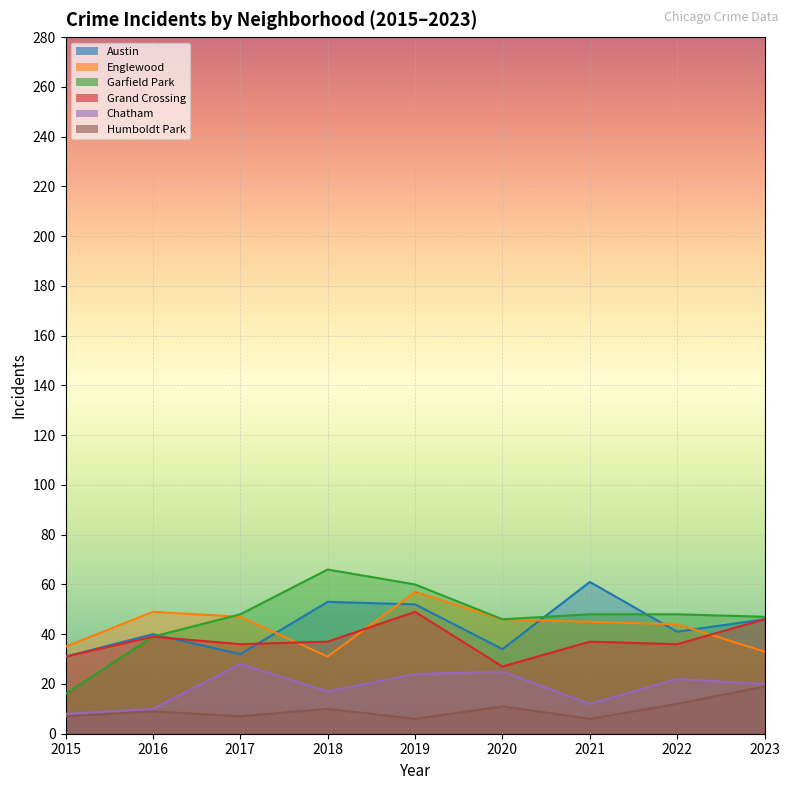

What is the value of the Chatham point at the 9th from the left?

20